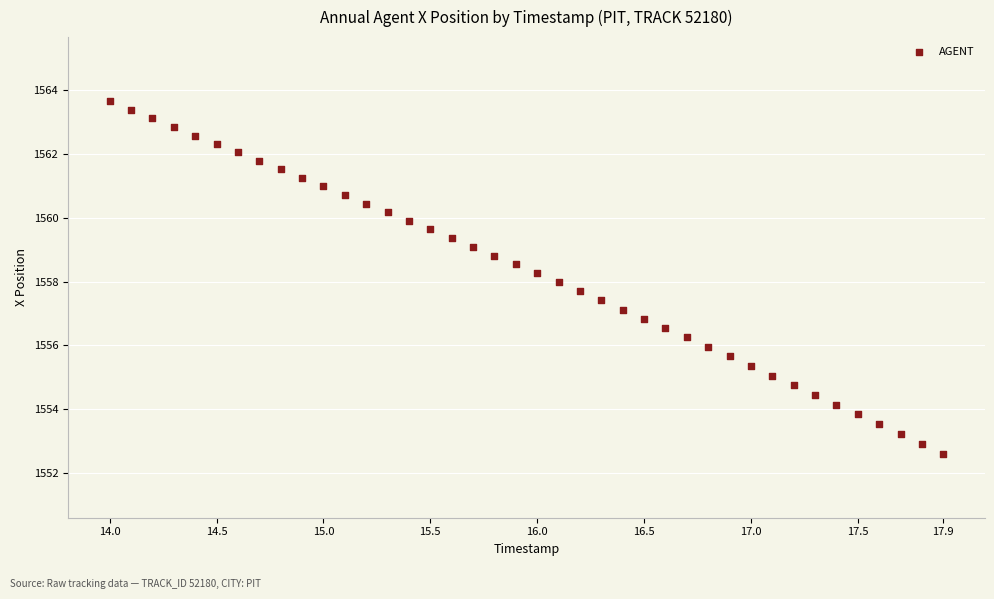

What is the range of Y values (max minus min)?

11.0